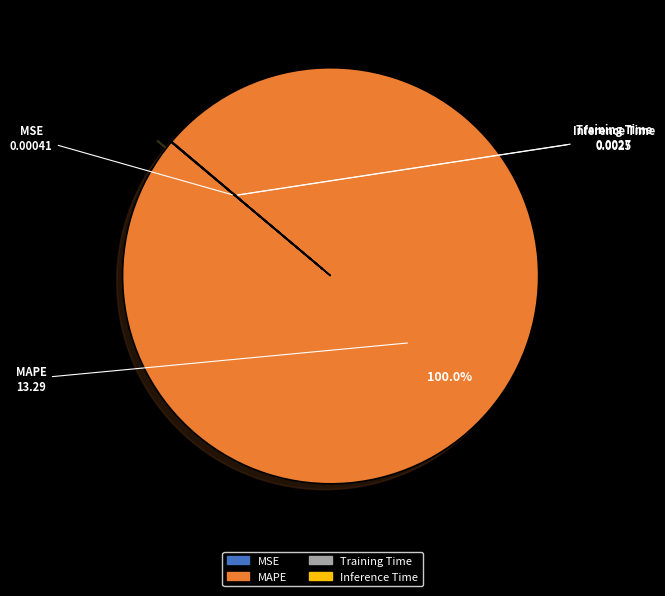

To the nearest percent, what portion does MAPE represent?

100%